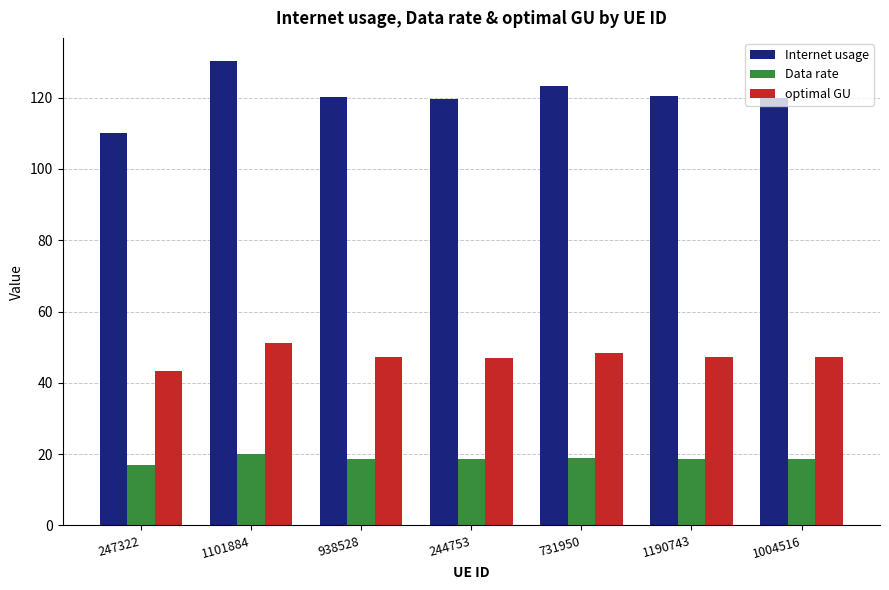

At 1190743, list the series in order from largest to smallest.

Internet usage, optimal GU, Data rate